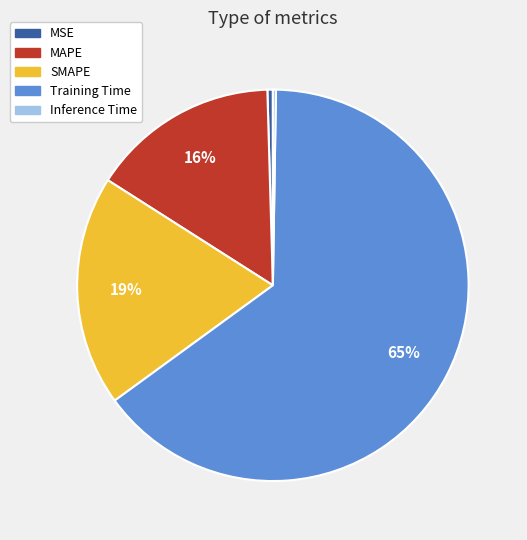

Does MSE account for over 50% of the chart?

No